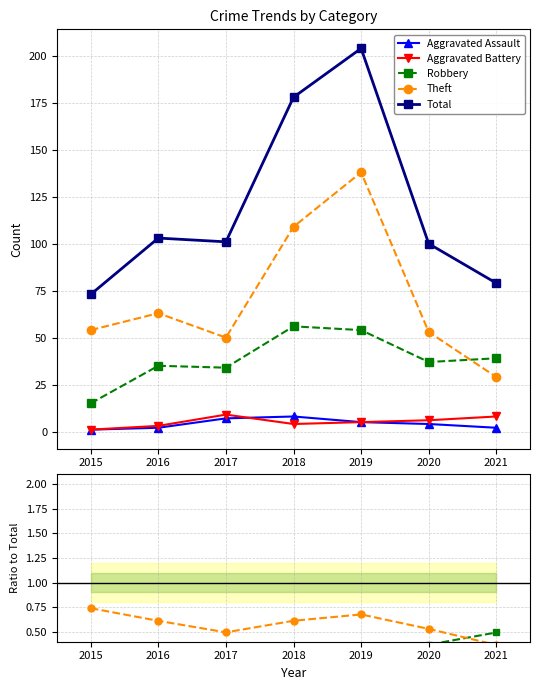

List the series in order of their peak value, highest first.

Total, Theft, Robbery, Aggravated Battery, Aggravated Assault